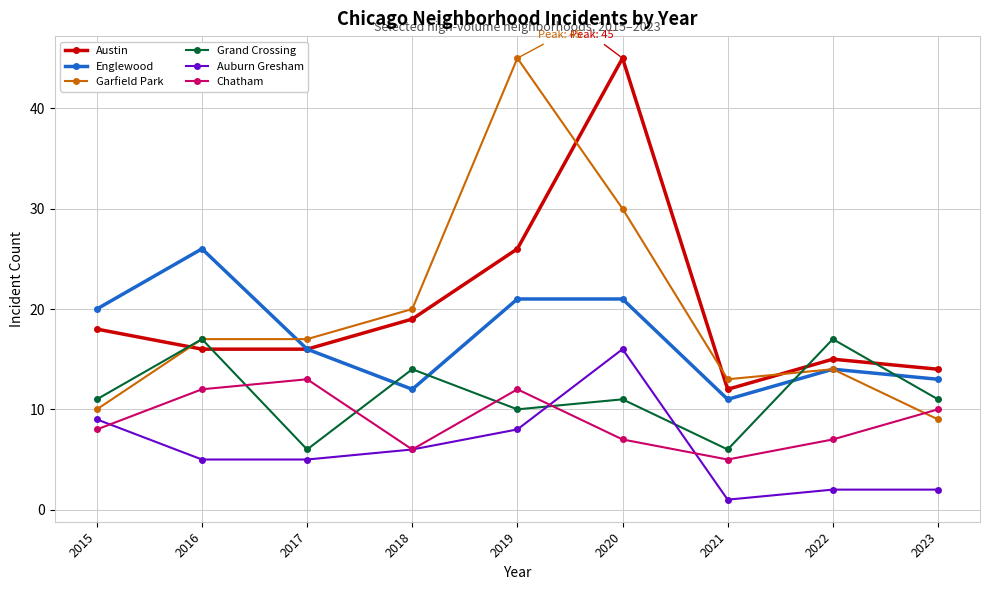

What is the sum of all Englewood values?

154